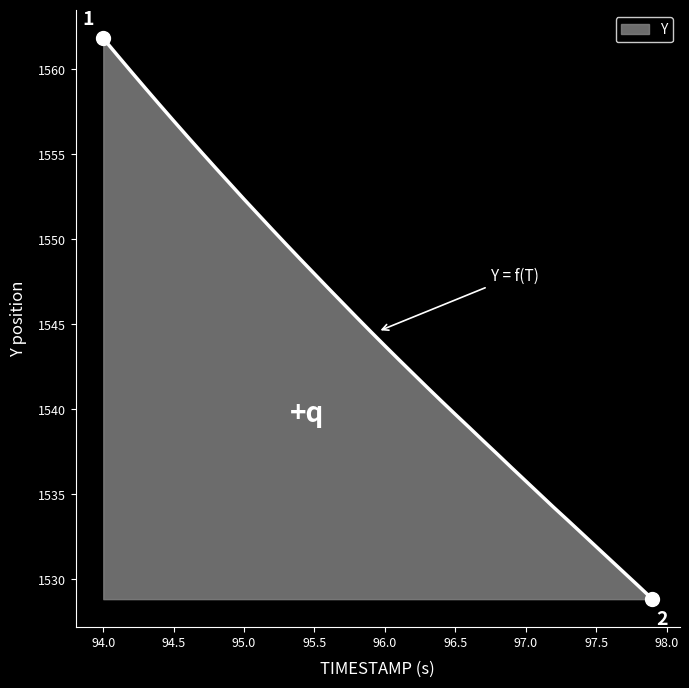

What is the maximum value shown in the chart?

1561.8